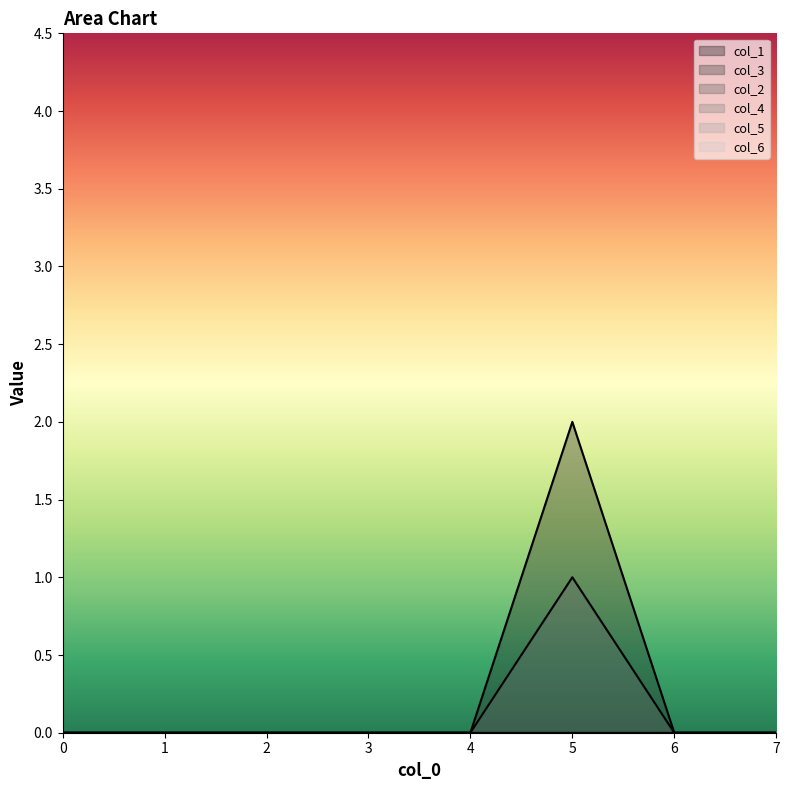

At which category is the sum across all series the highest?

5